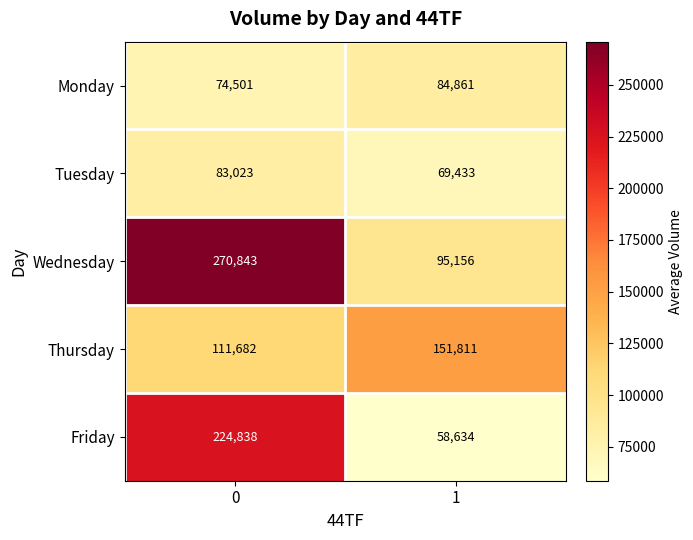

True or false: Tuesday has a value of 83023 at 0.

True